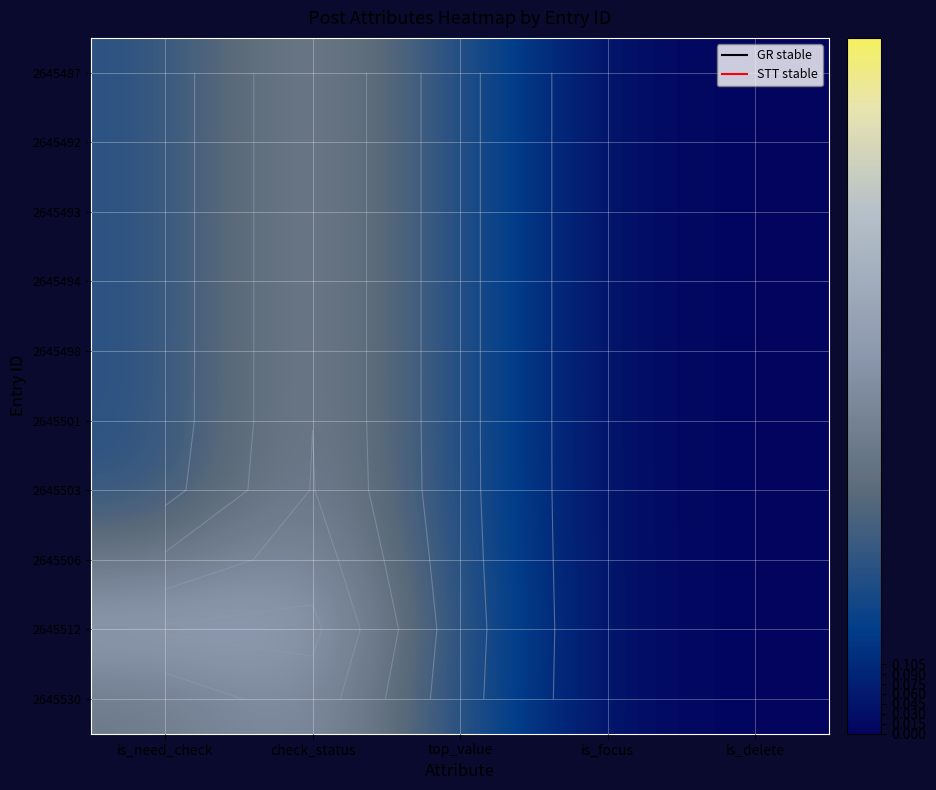

Which has a higher value, top_value or check_status?

check_status